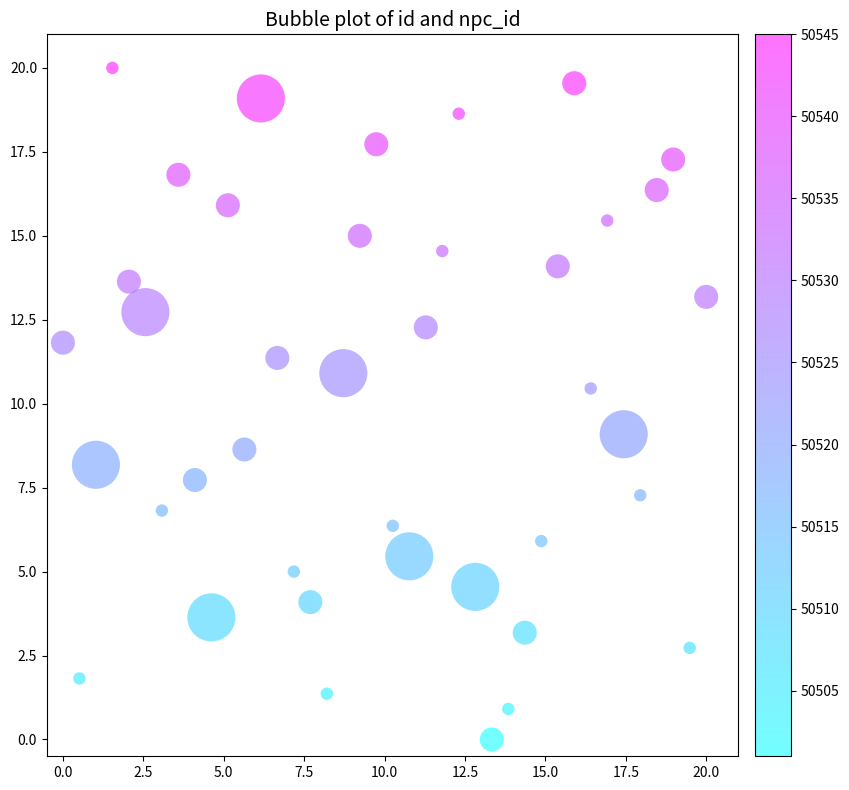

What Y value in the scatter plot is closest to 10?

10.5